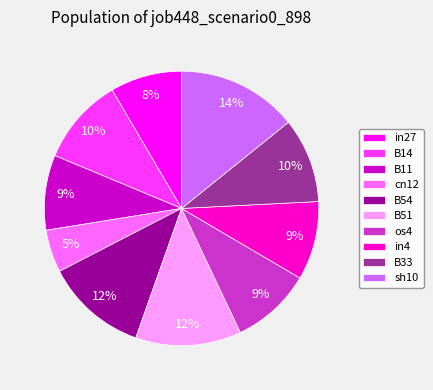

Is the sum of sh10 and B54 greater than half?

No